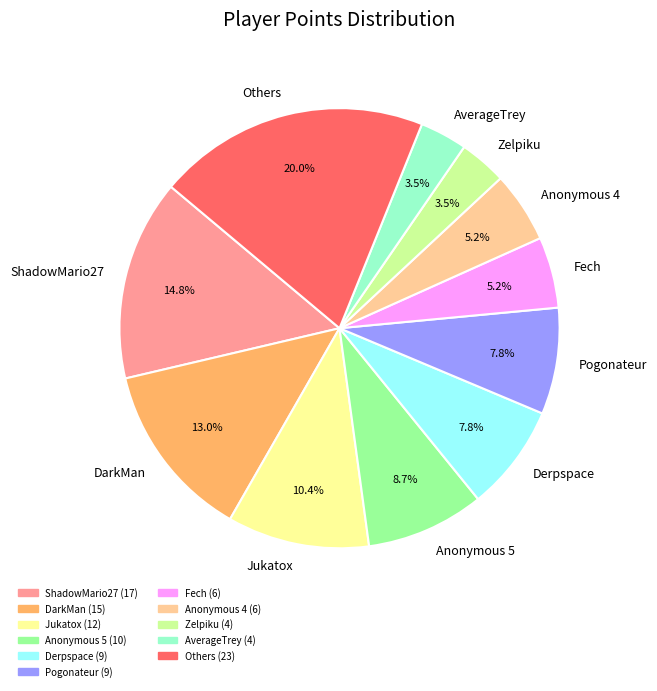

Does DarkMan represent more than half of the total?

No